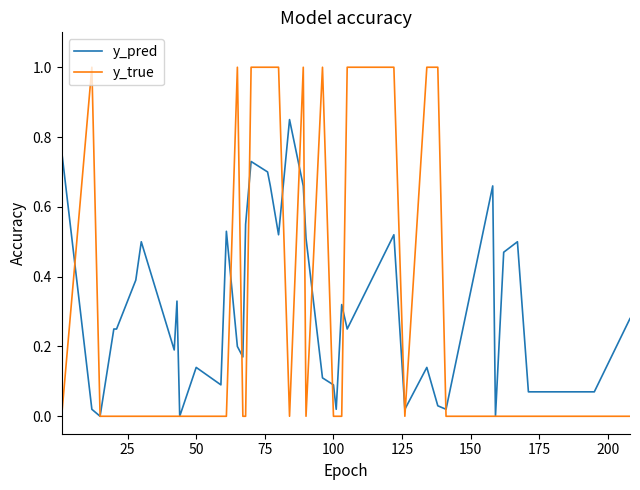

Which series has the largest range (max minus min)?

y_true